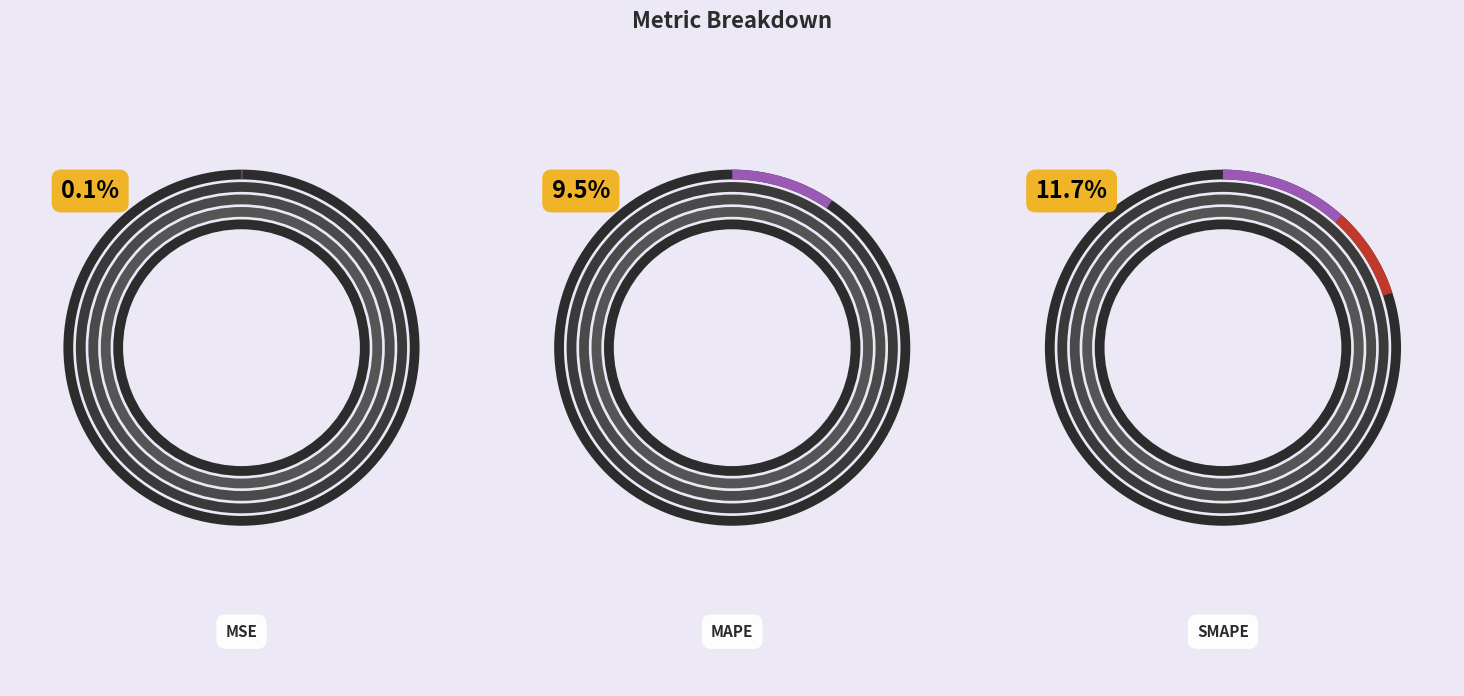

Which category has the smallest portion of the pie?

MSE